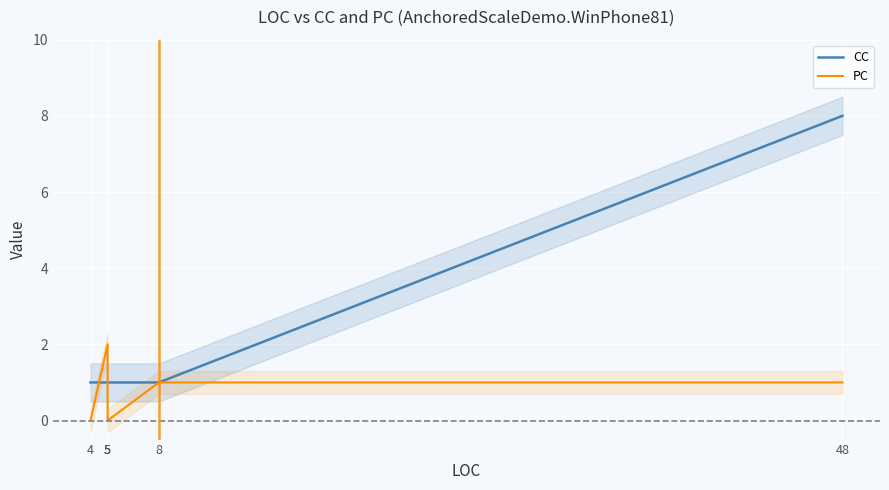

True or false: CC and PC intersect in this chart.

True